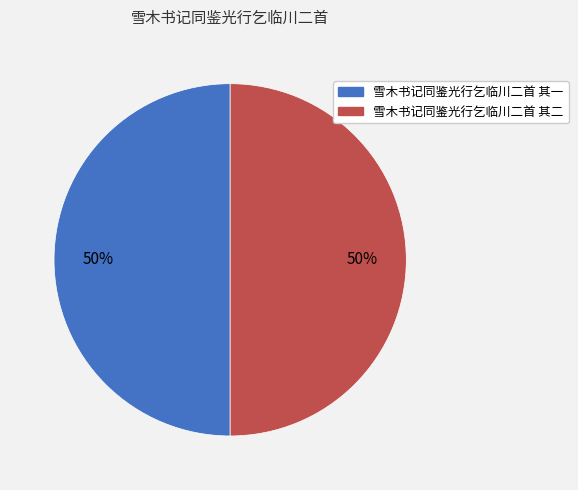

To the nearest percent, what is the combined percentage of 雪木书记同鉴光行乞临川二首 其二 and 雪木书记同鉴光行乞临川二首 其一?

100%